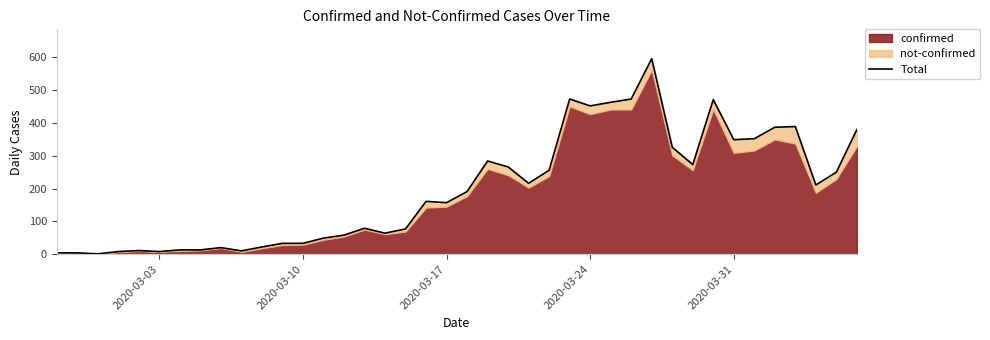

What is the average value?

197